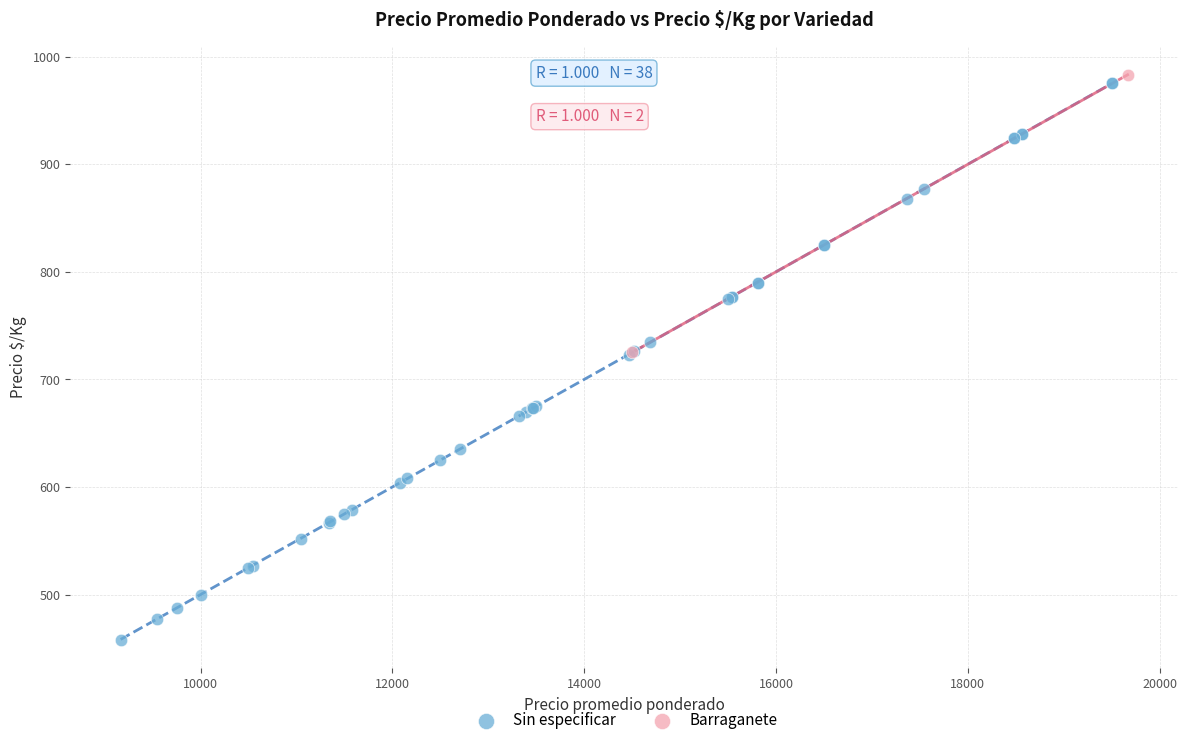

What are all the series names shown in the legend?

Sin especificar, Barraganete